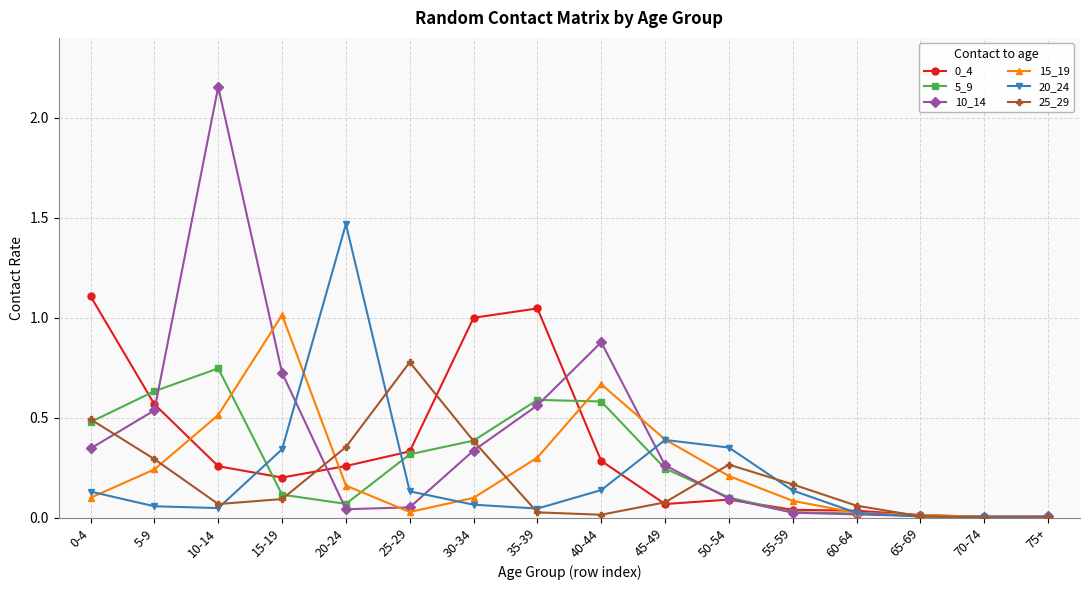

How many lines are shown in the chart?

6